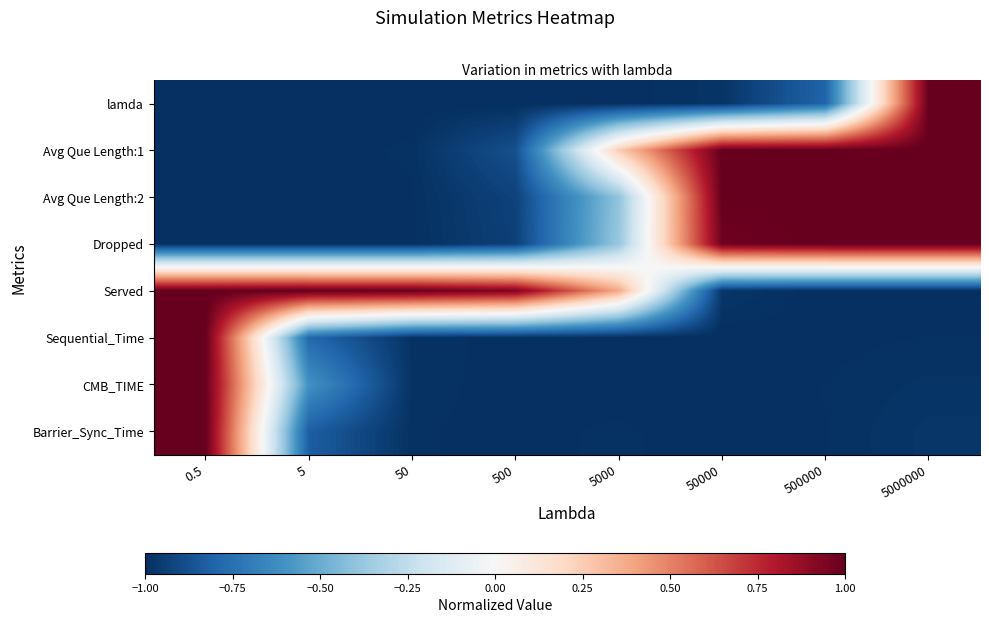

Which series has the largest total across all categories?

Served